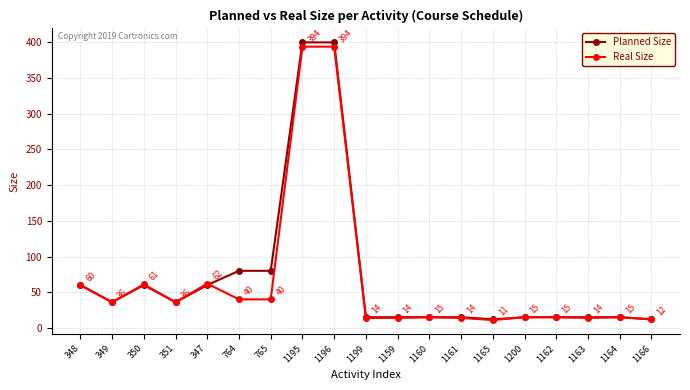

At which label does Planned Size first exceed 15?

348